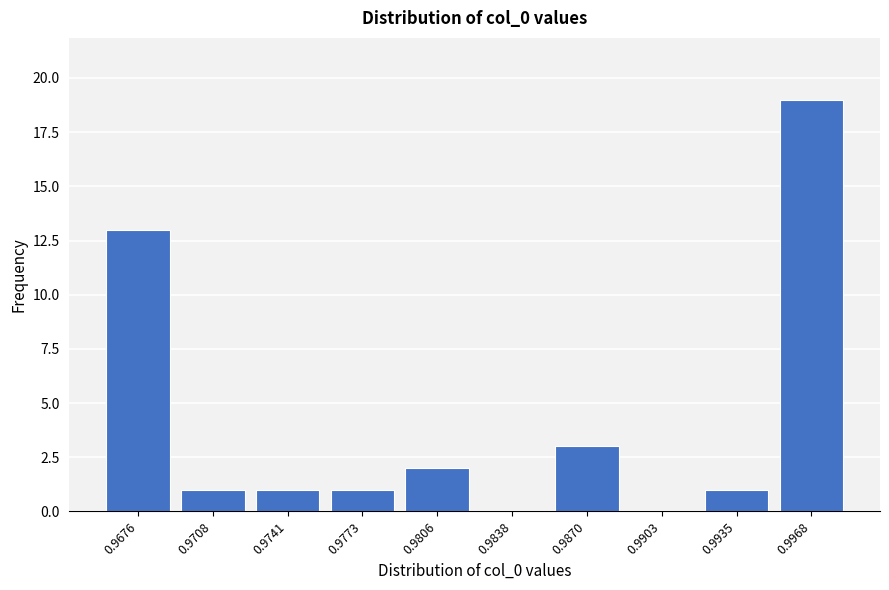

The value at 0.9676 is 8. True or false?

False